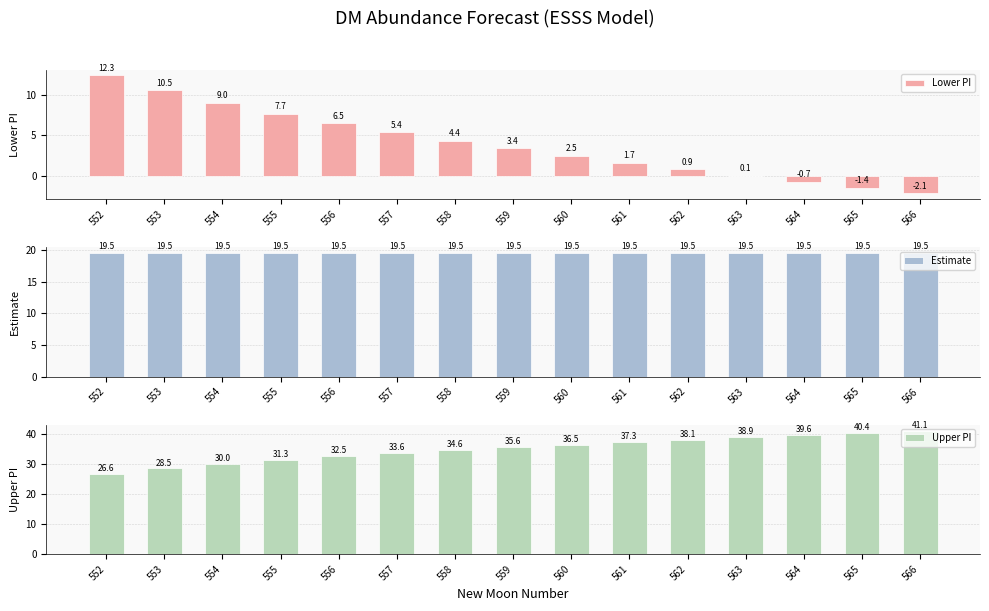

What value does the Upper PI series have at 559?

35.6